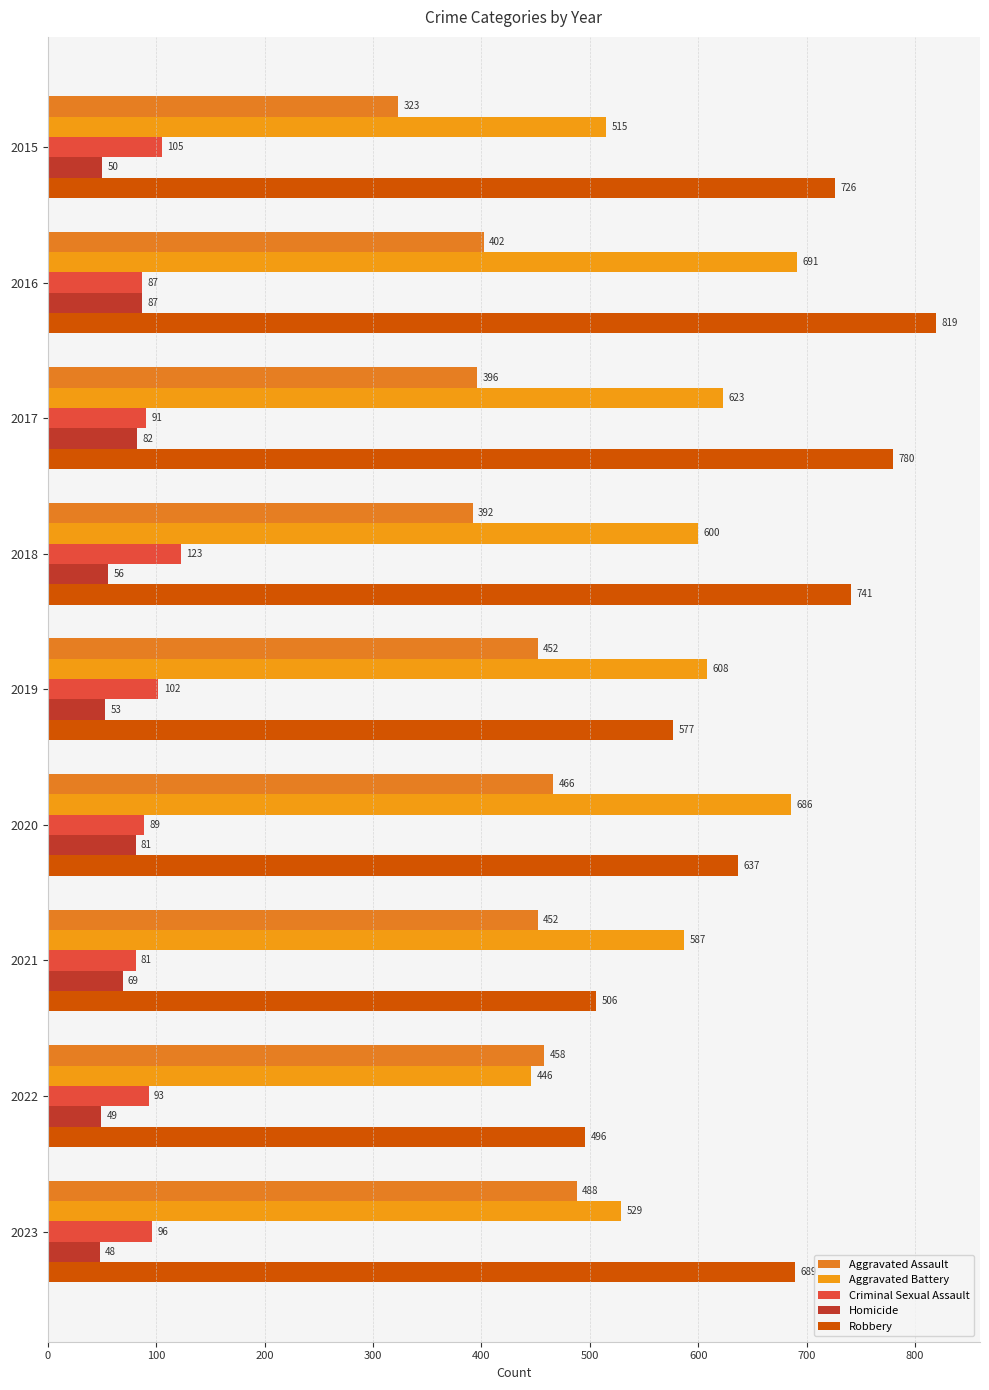

How many values in the Aggravated Assault series are below 452?

4